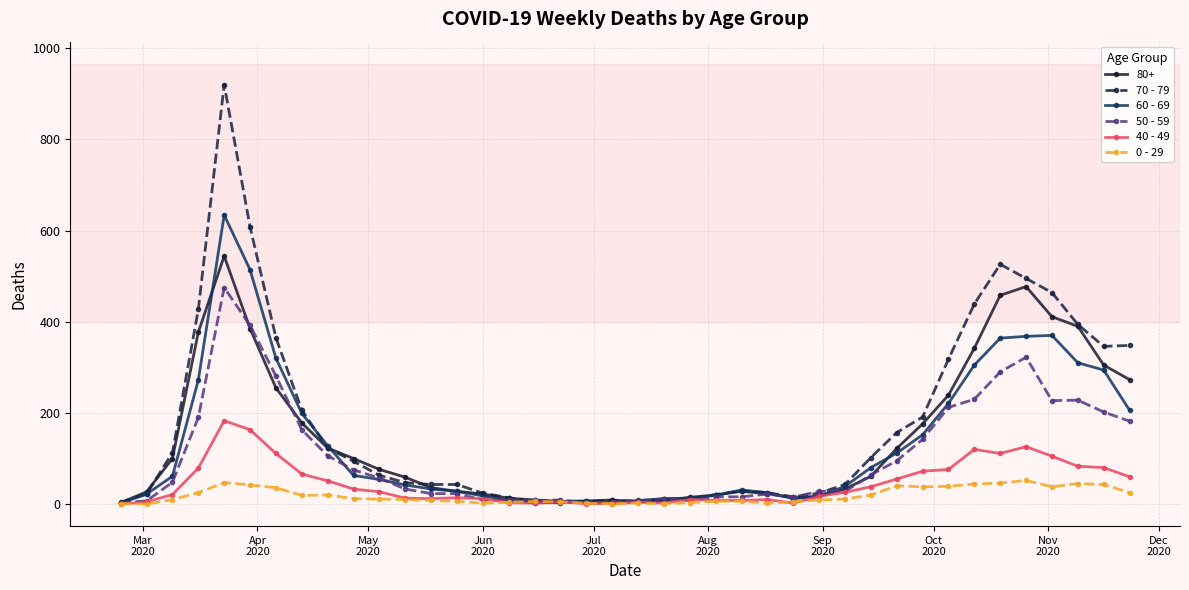

Rank the series by their maximum value, from lowest to highest.

0 - 29, 40 - 49, 50 - 59, 80+, 60 - 69, 70 - 79